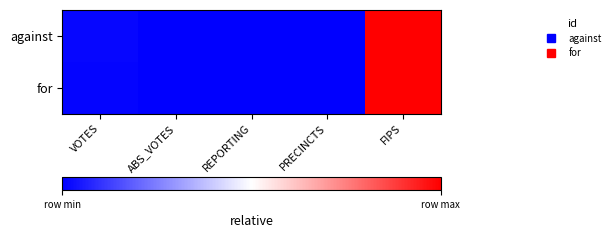

How many series are shown in this chart?

2